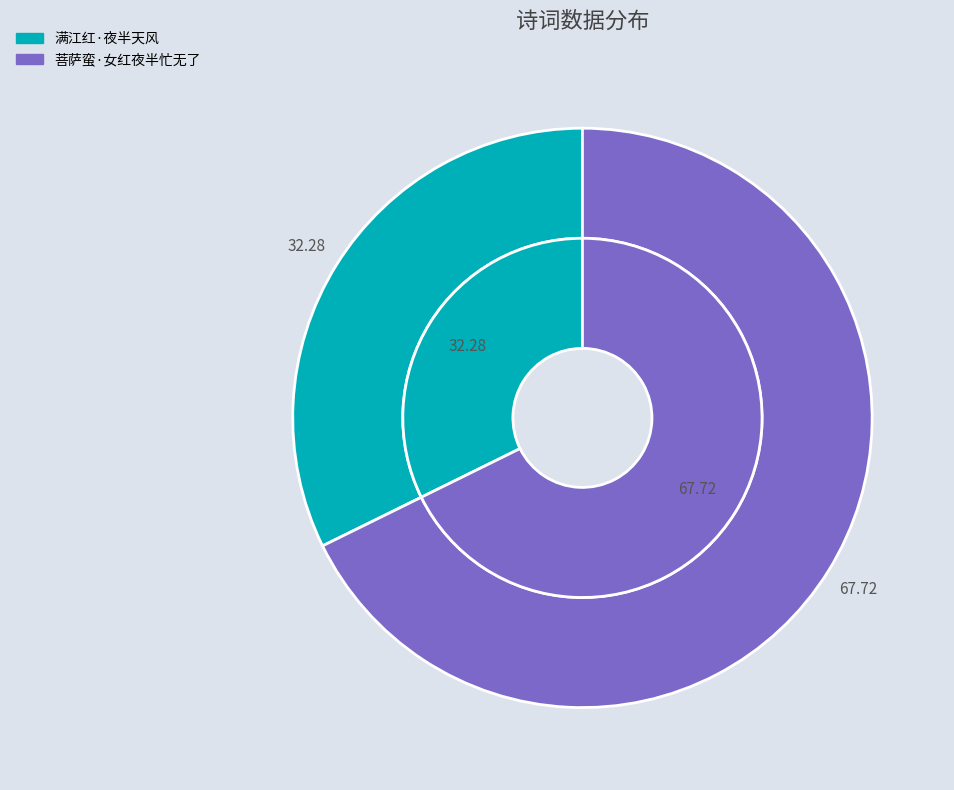

Is 菩萨蛮·女红夜半忙无了 the majority of the pie?

Yes